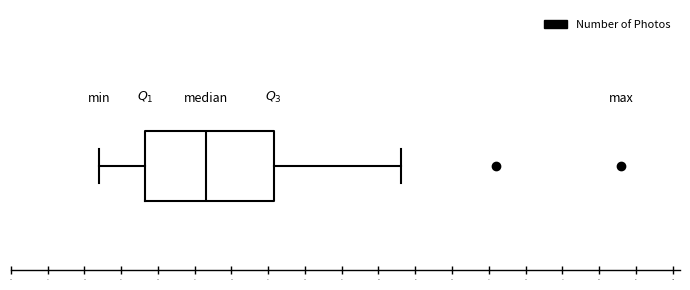

Where does the median line of the box sit on the x-axis? The values are not printed on the chart, so give them approximately, as read against the axis.

36.5